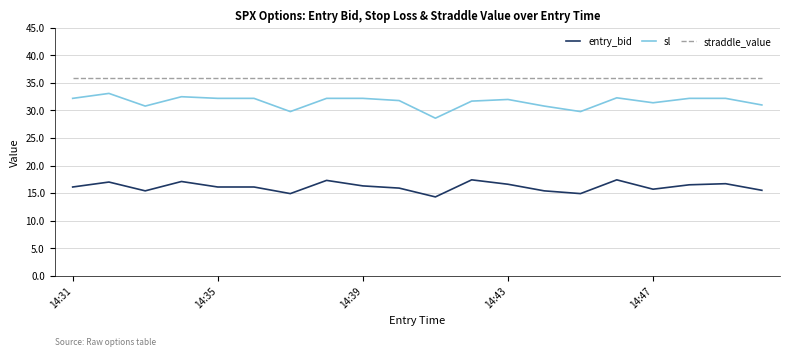

List the series in order of their overall mean, lowest first.

entry_bid, sl, straddle_value